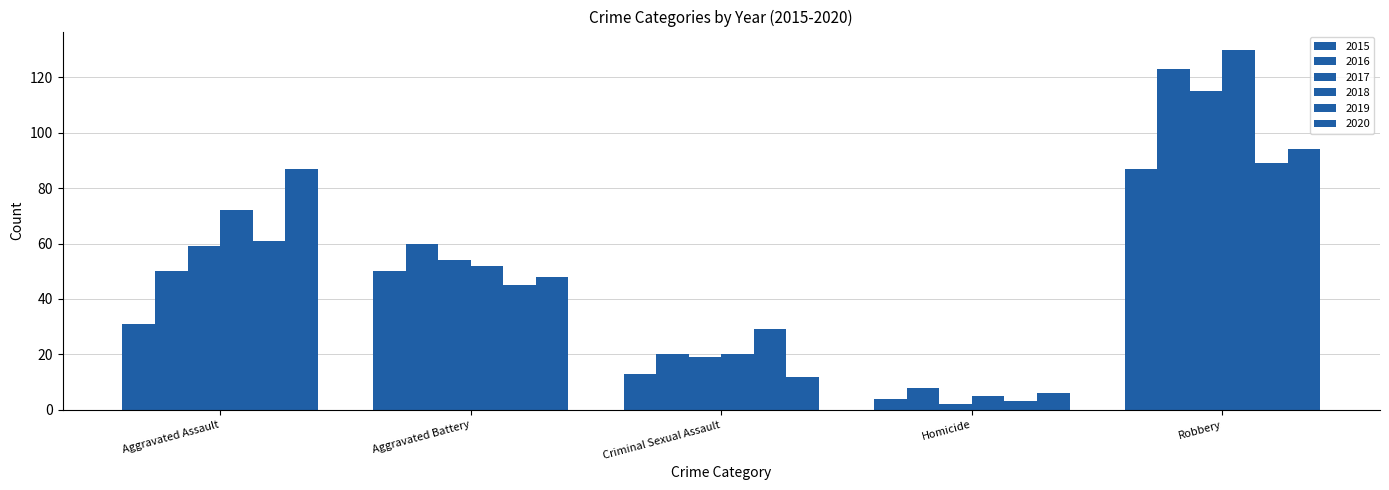

Count the number of data series in this chart.

6